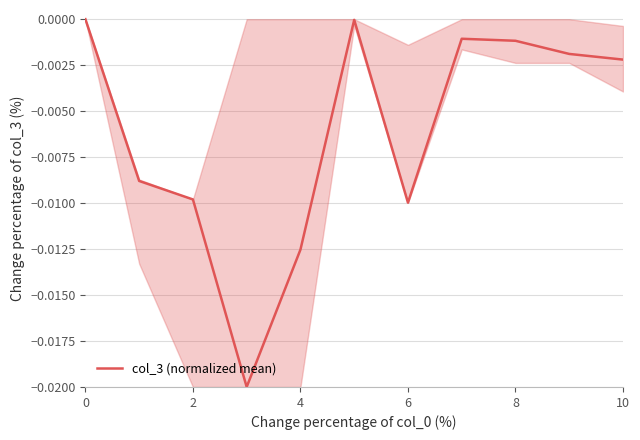

The value at 0 is -0.0. True or false?

True